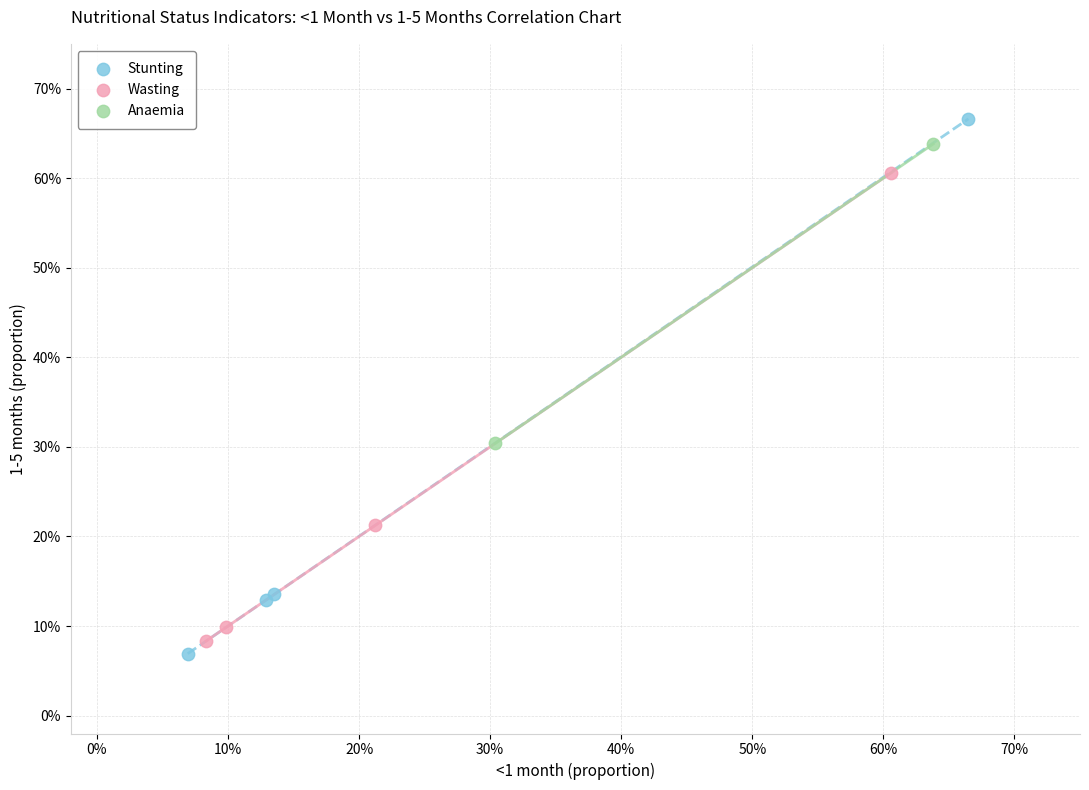

What are all the series names shown in the legend?

Stunting, Wasting, Anaemia